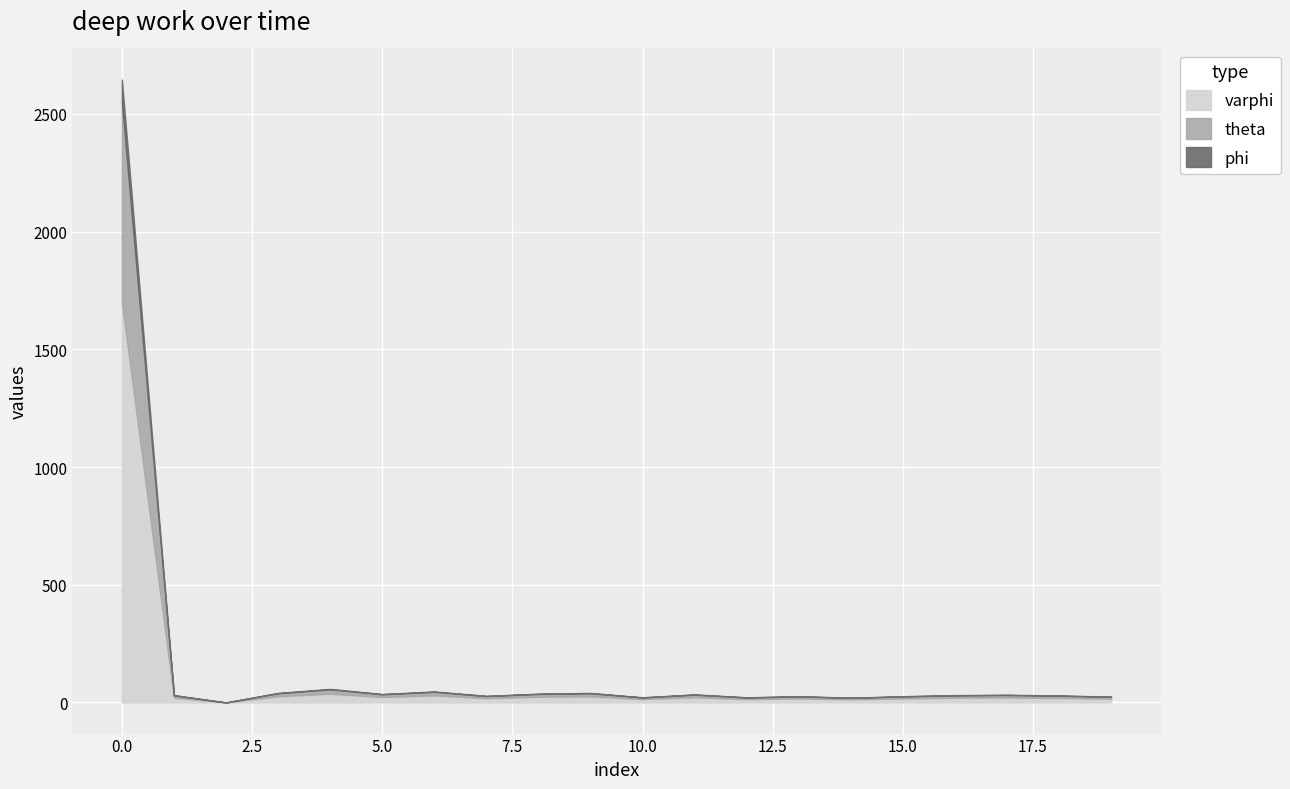

Where is the first local minimum for values?

2